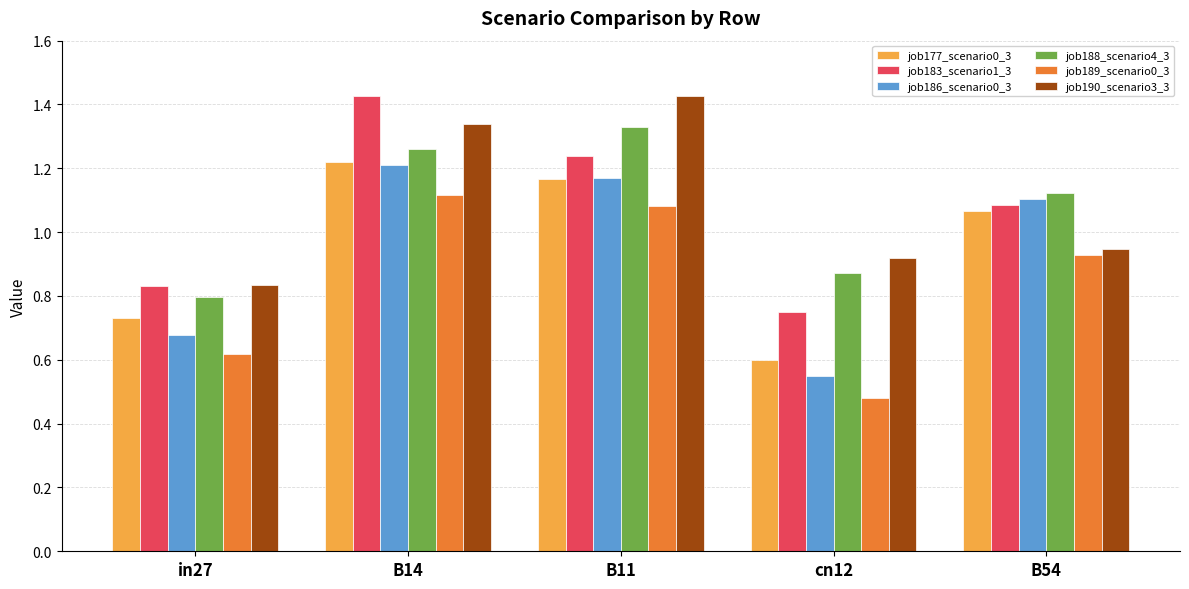

What is the sum of the job190_scenario3_3 values at cn12 and B54?

1.9